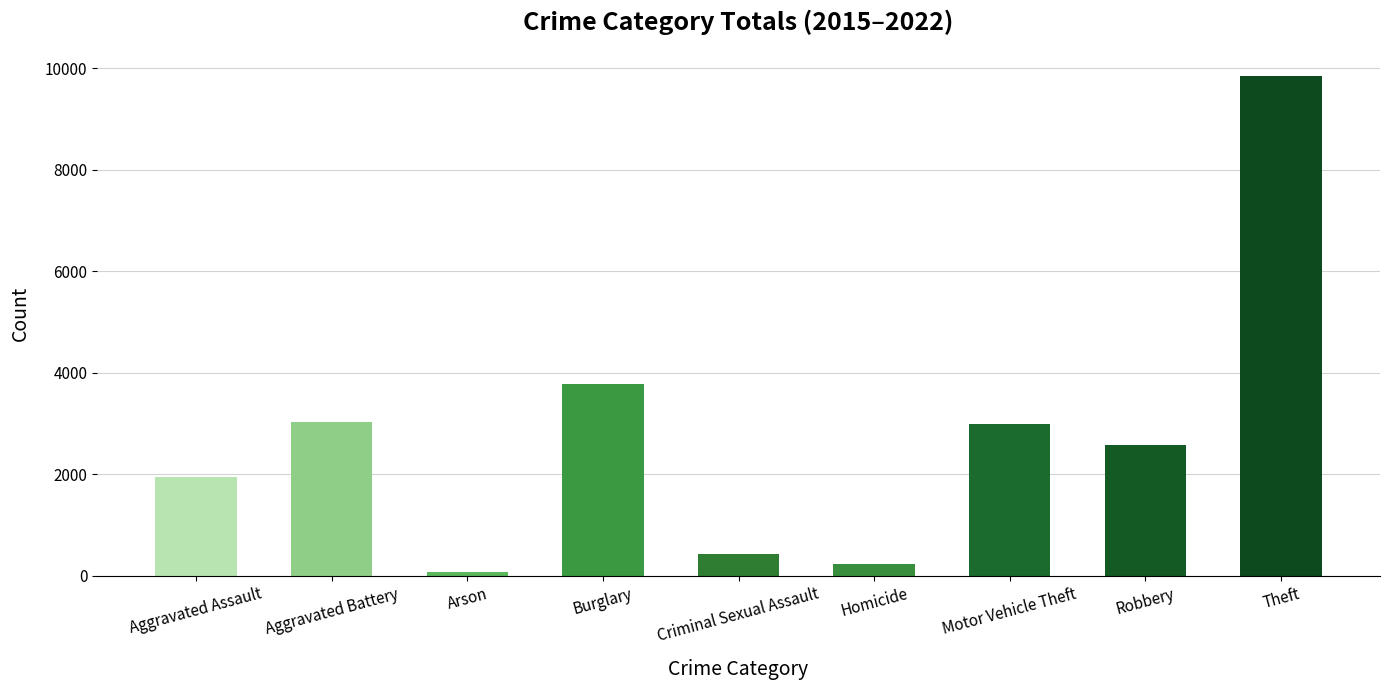

At which label is the value closest to 4962?

Burglary